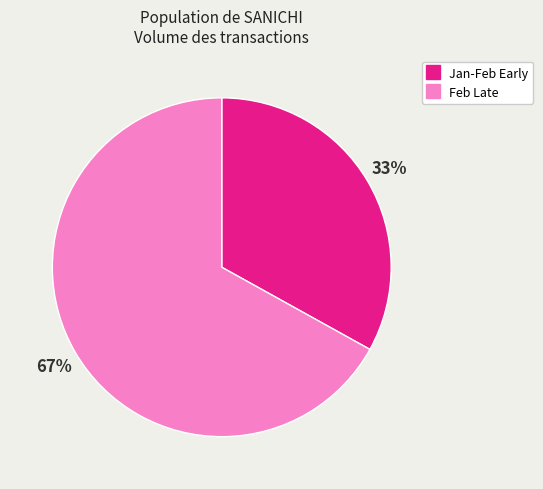

To the nearest percent, what is the difference between the largest and smallest slice percentages?

34%